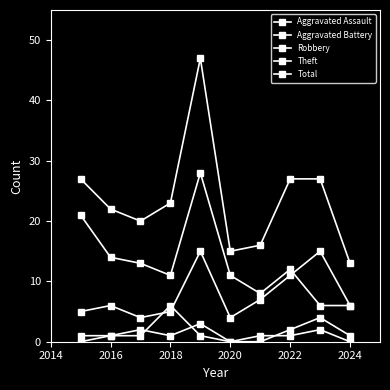

How many Aggravated Battery values are between 1 and 2?

7